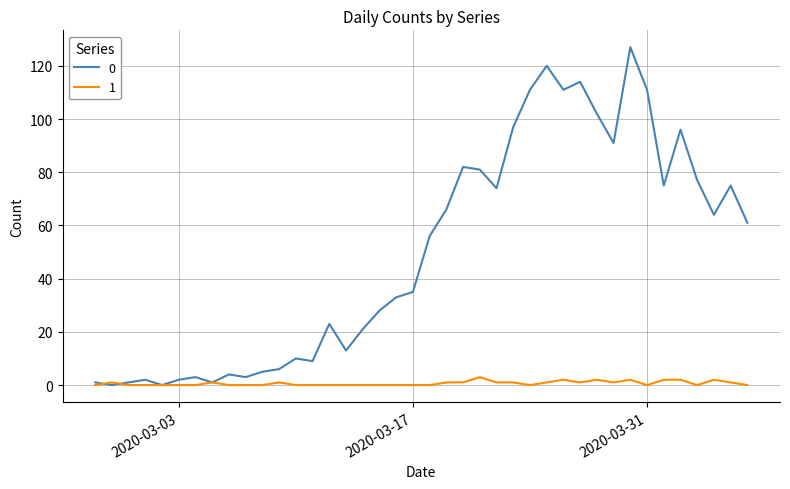

What is the maximum value shown in the chart?

127